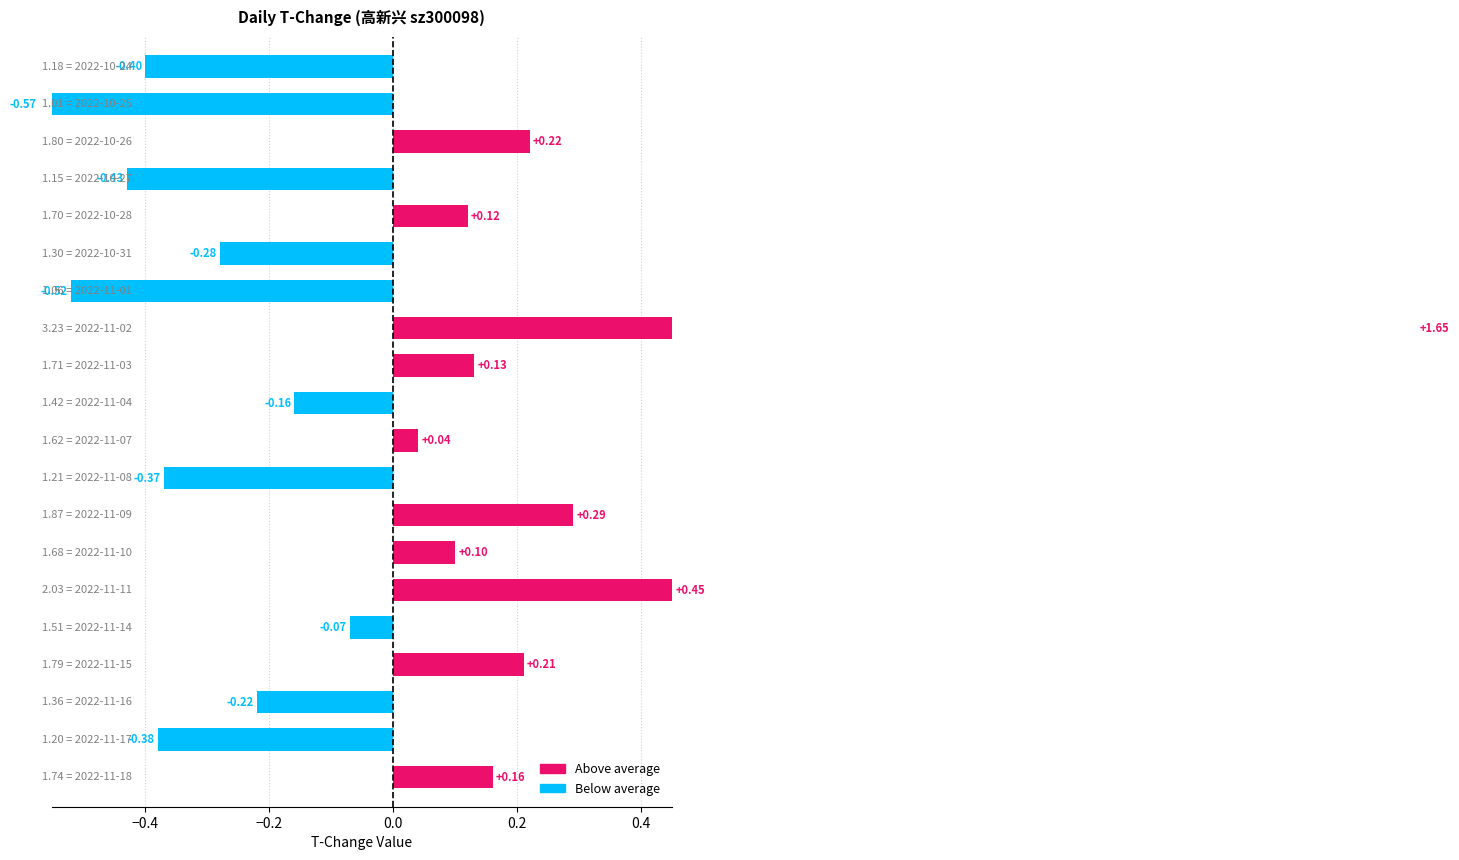

What is the maximum value shown in the chart?

1.7